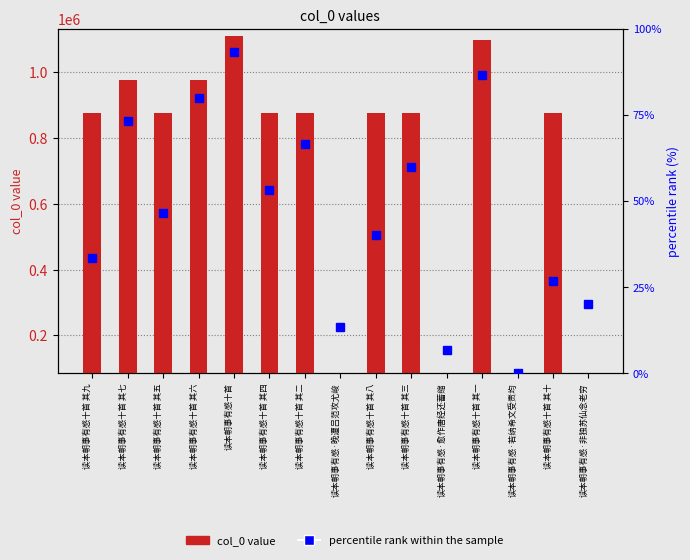

Rank the series at 读本朝事有感·愈作唐经还蓄缩 from highest to lowest value.

col_0 value, percentile rank within the sample